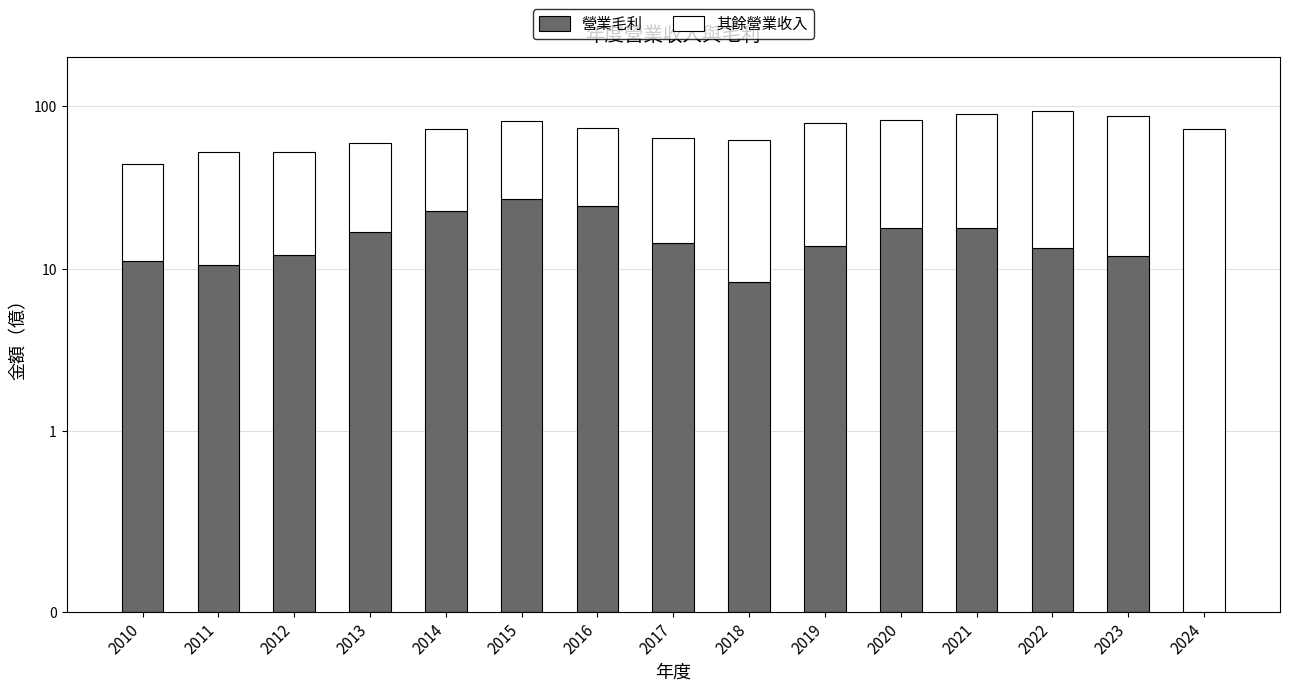

Which category has the highest value in the 營業毛利 series?

2015